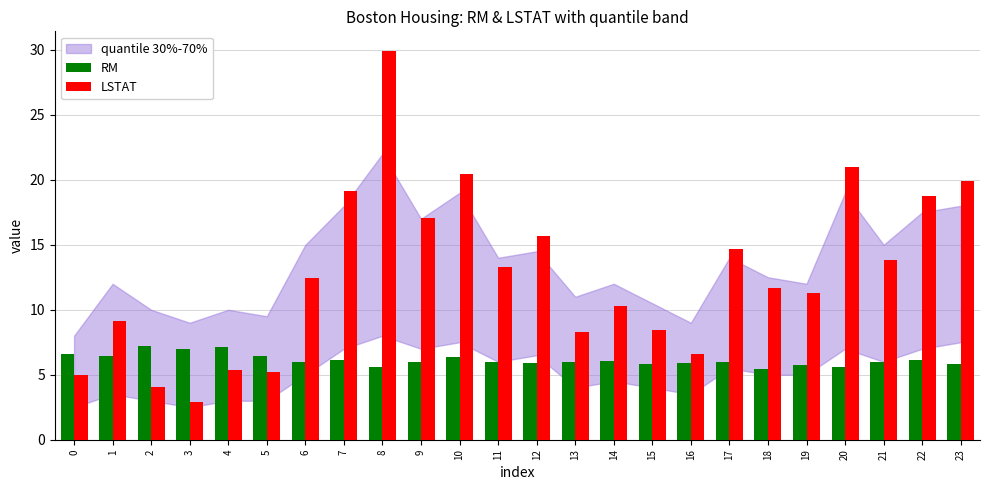

Is the value of RM at 13 greater than the value of LSTAT at 21?

No